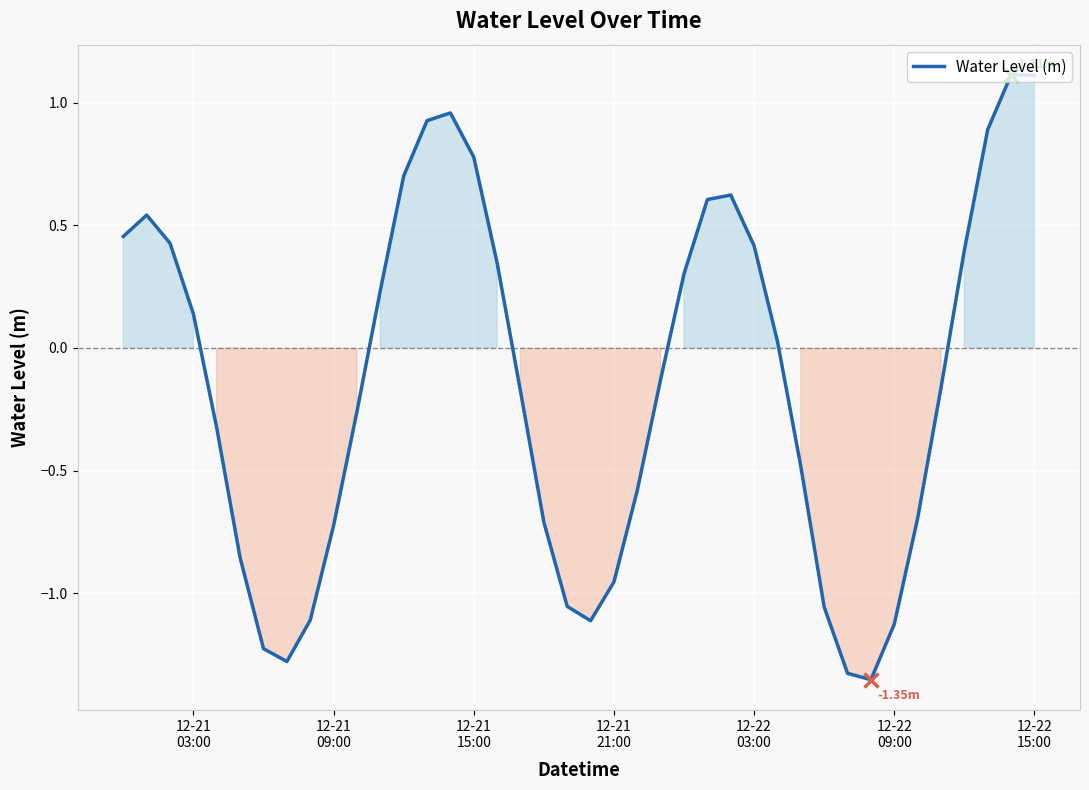

What is the difference between the maximum and minimum values?

2.5